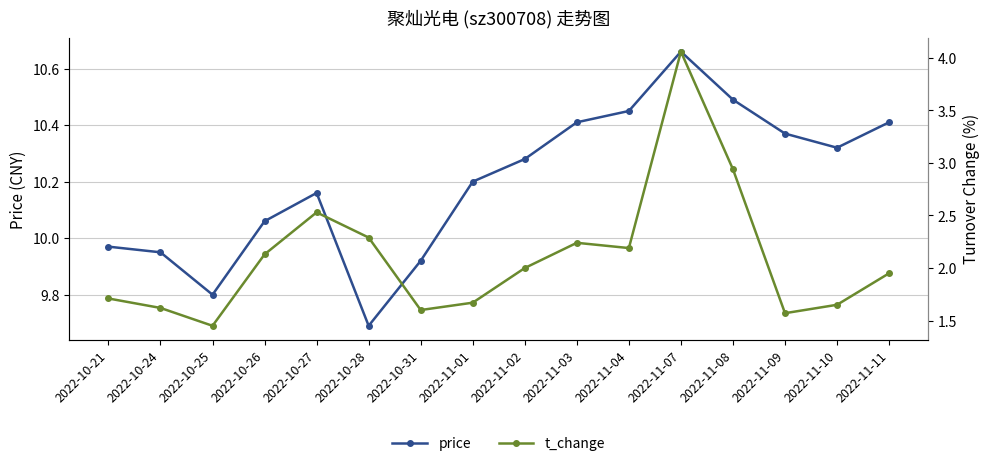

What value does the price series have at 2022-11-11?

10.4